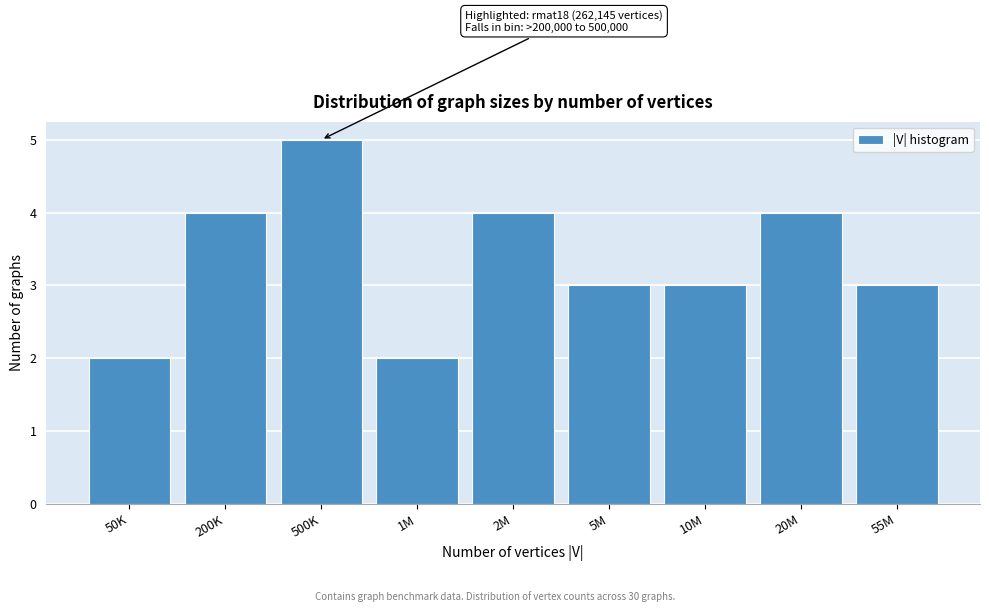

Reading left to right, what are all the values shown in this chart?

50K=2	200K=4	500K=5	1M=2	2M=4	5M=3	10M=3	20M=4	55M=3